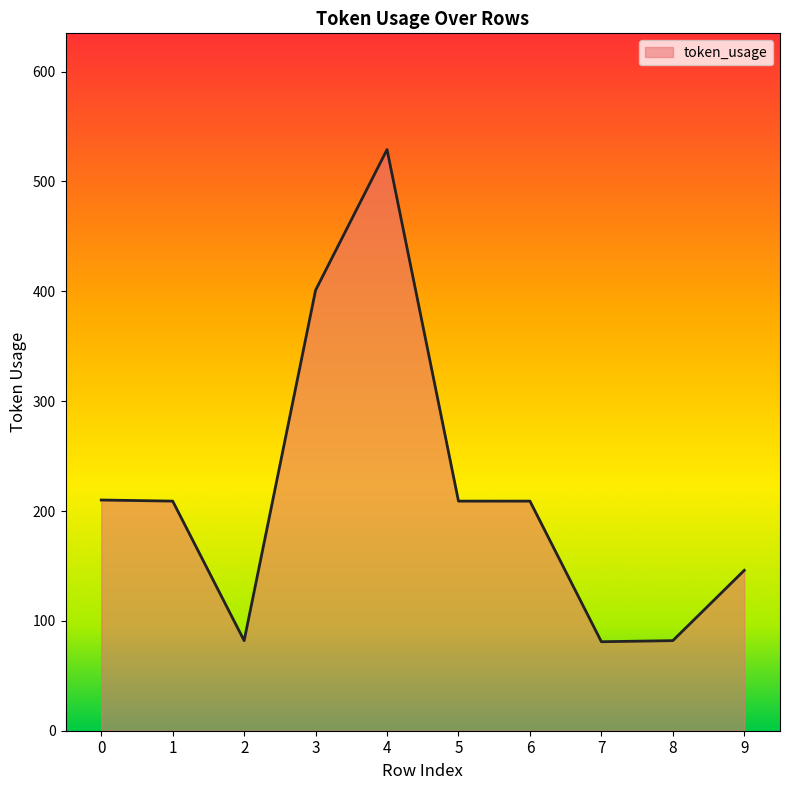

True or false: the data shows 82 at 8.

True